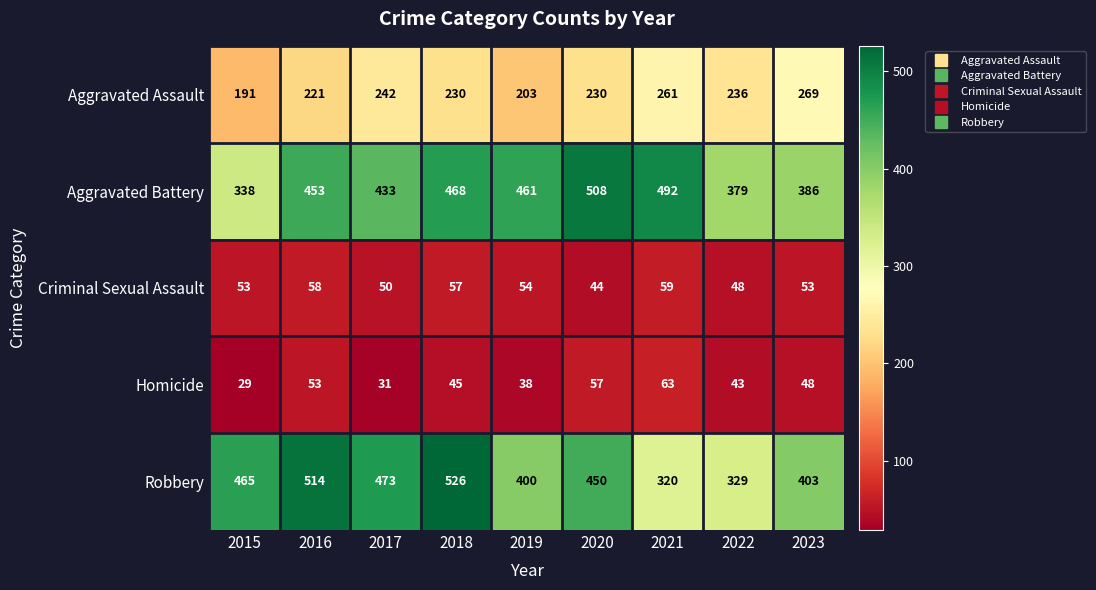

What is the average value of the Robbery series?

431